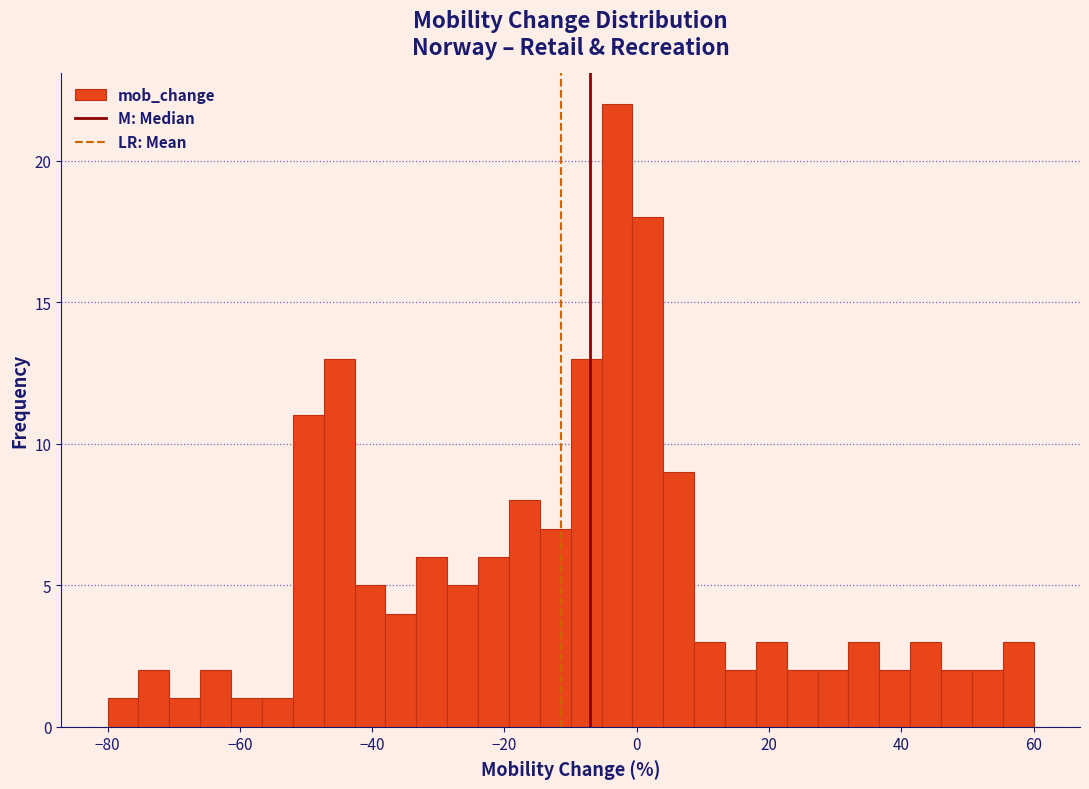

Read against the x-axis, roughly where is the centre of the tallest bar?

-2